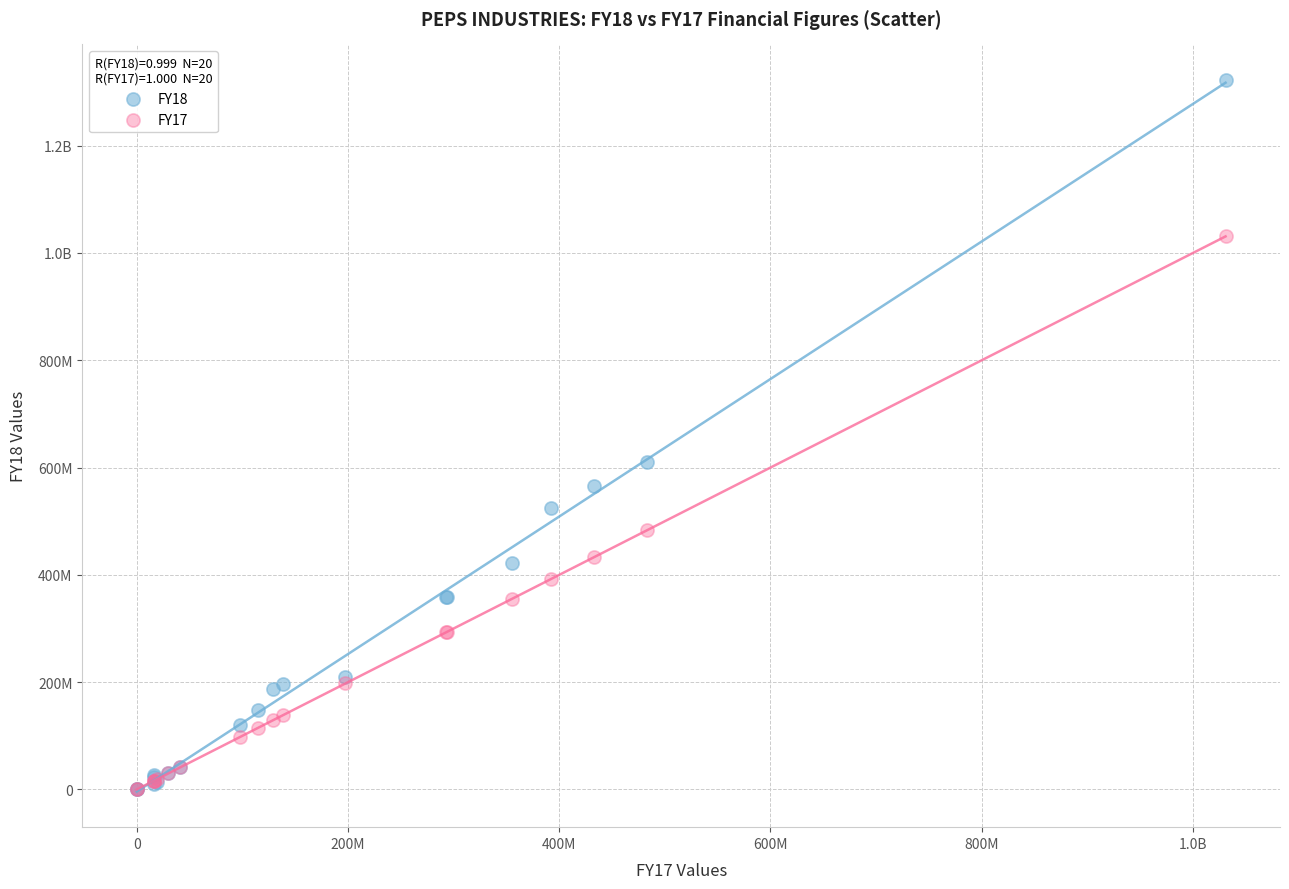

What are all the series names shown in the legend?

FY18, FY17